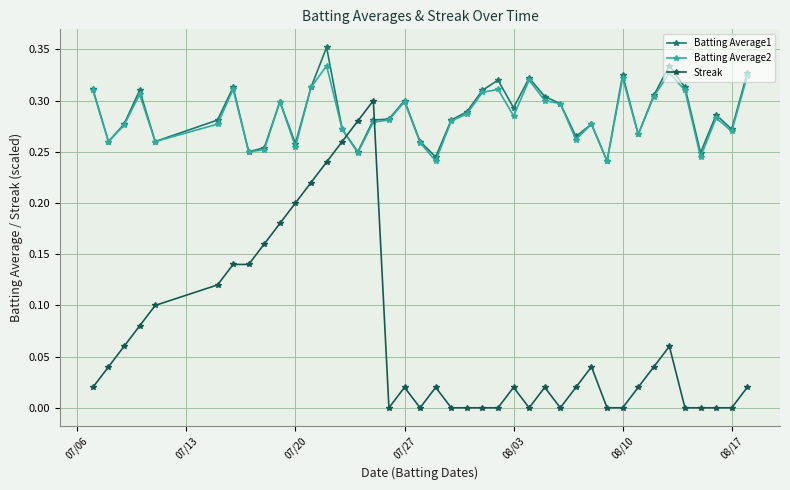

Does the chart have visible grid lines?

Yes